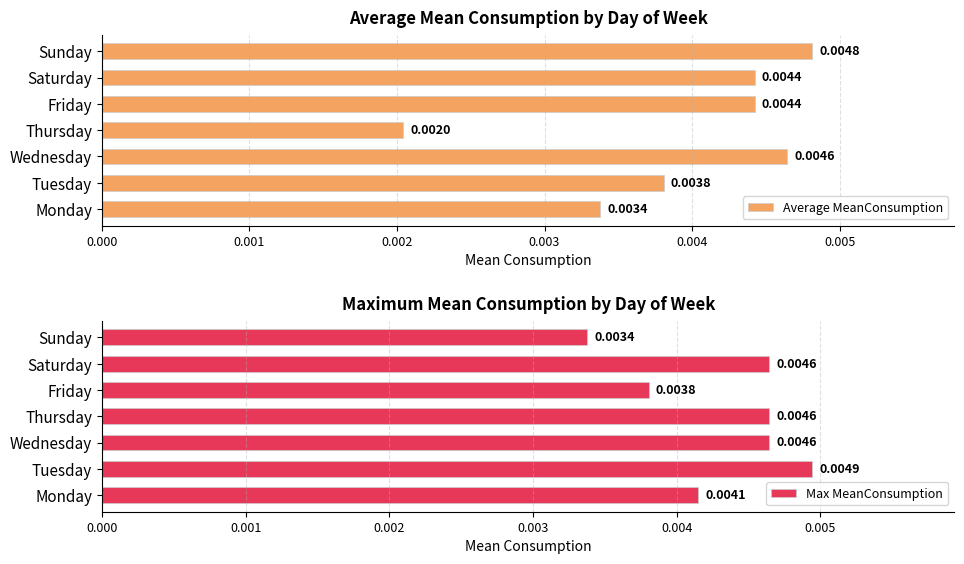

Which category has the lowest value in the Average MeanConsumption series?

Thursday